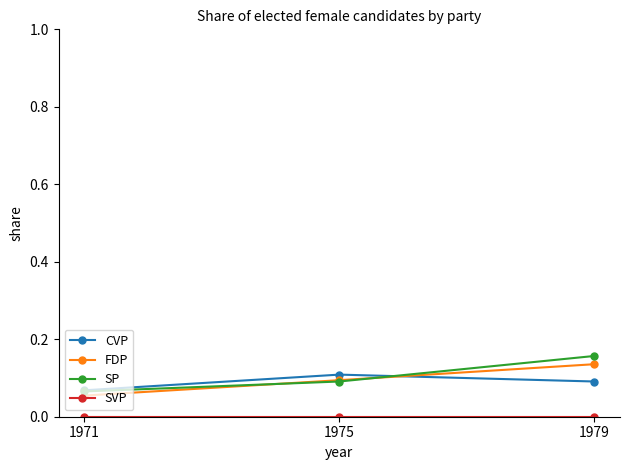

What is the total value across all series at 1975?

0.3